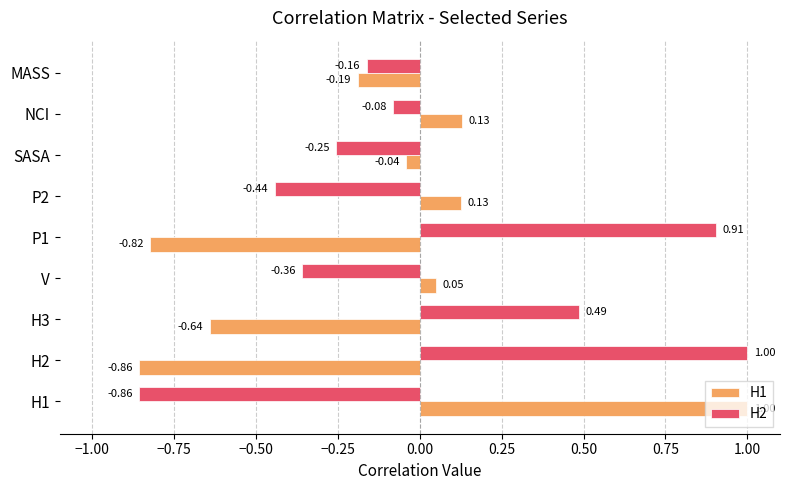

At which label does H2 reach its minimum?

H1